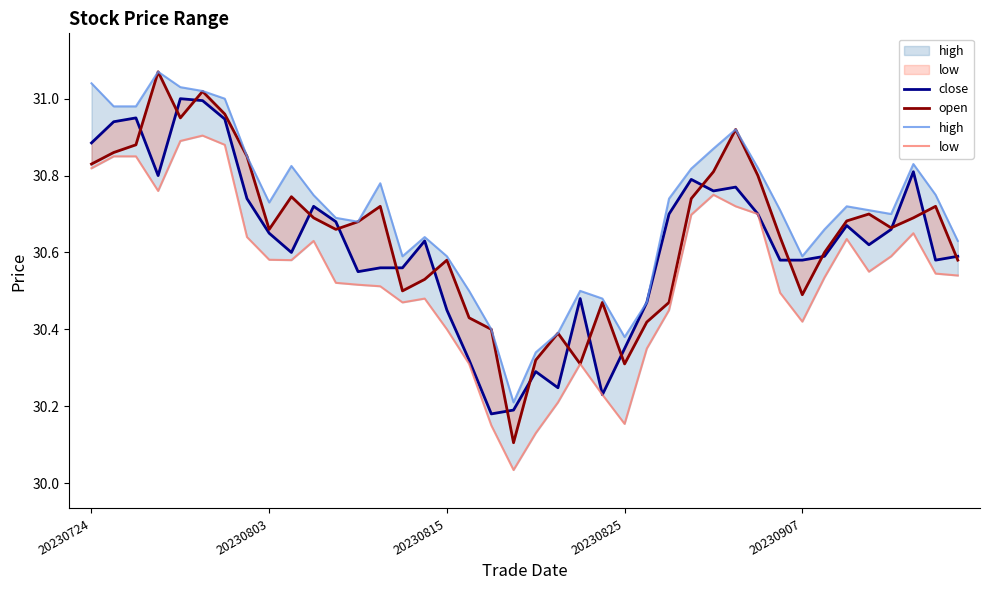

Reading left to right, transcribe all the data shown in this chart.

close: 30.9	30.9	30.9	30.8	31.0	31.0	30.9	30.7	30.6	30.6	30.7	30.7	30.6	30.6	30.6	30.6	30.4	30.3	30.2	30.2	30.3	30.2	30.5	30.2	30.4	30.5	30.7	30.8	30.8	30.8	30.7	30.6	30.6	30.6	30.7	30.6	30.7	30.8	30.6	30.6
open: 30.8	30.9	30.9	31.1	30.9	31.0	31.0	30.9	30.7	30.7	30.7	30.7	30.7	30.7	30.5	30.5	30.6	30.4	30.4	30.1	30.3	30.4	30.3	30.5	30.3	30.4	30.5	30.7	30.8	30.9	30.8	30.6	30.5	30.6	30.7	30.7	30.7	30.7	30.7	30.6
high: 31.0	31.0	31.0	31.1	31.0	31.0	31.0	30.9	30.7	30.8	30.7	30.7	30.7	30.8	30.6	30.6	30.6	30.5	30.4	30.2	30.3	30.4	30.5	30.5	30.4	30.5	30.7	30.8	30.9	30.9	30.8	30.7	30.6	30.7	30.7	30.7	30.7	30.8	30.8	30.6
low: 30.8	30.9	30.9	30.8	30.9	30.9	30.9	30.6	30.6	30.6	30.6	30.5	30.5	30.5	30.5	30.5	30.4	30.3	30.1	30.0	30.1	30.2	30.3	30.2	30.2	30.4	30.4	30.7	30.8	30.7	30.7	30.5	30.4	30.5	30.6	30.6	30.6	30.6	30.5	30.5